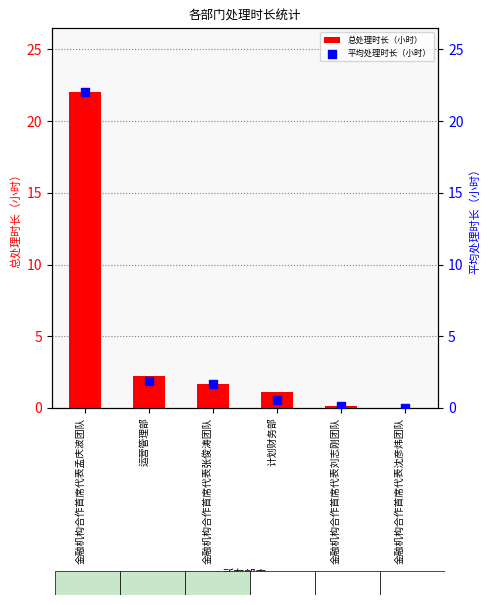

Which series has the largest Y range (max minus min)?

总处理时长（小时）